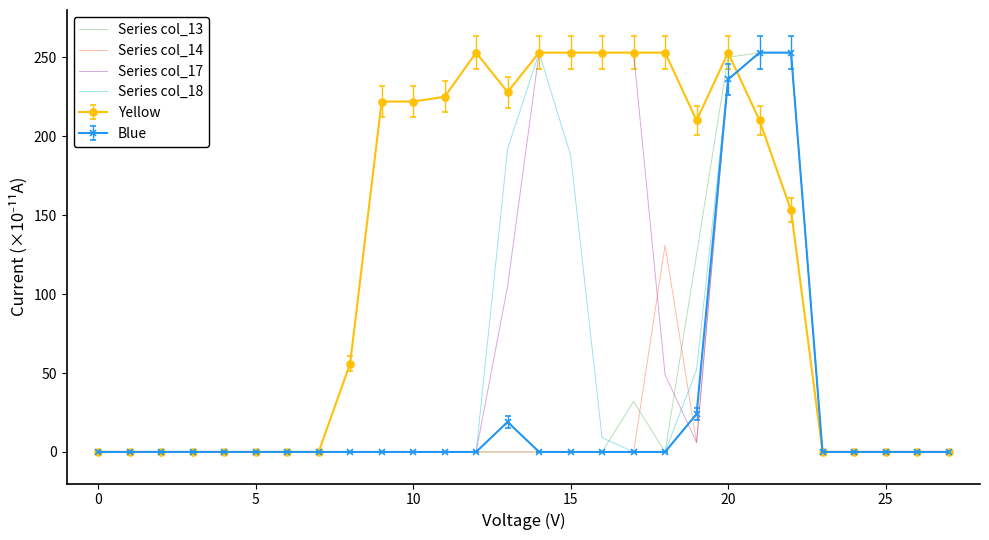

Which series has the largest total across all categories?

Yellow